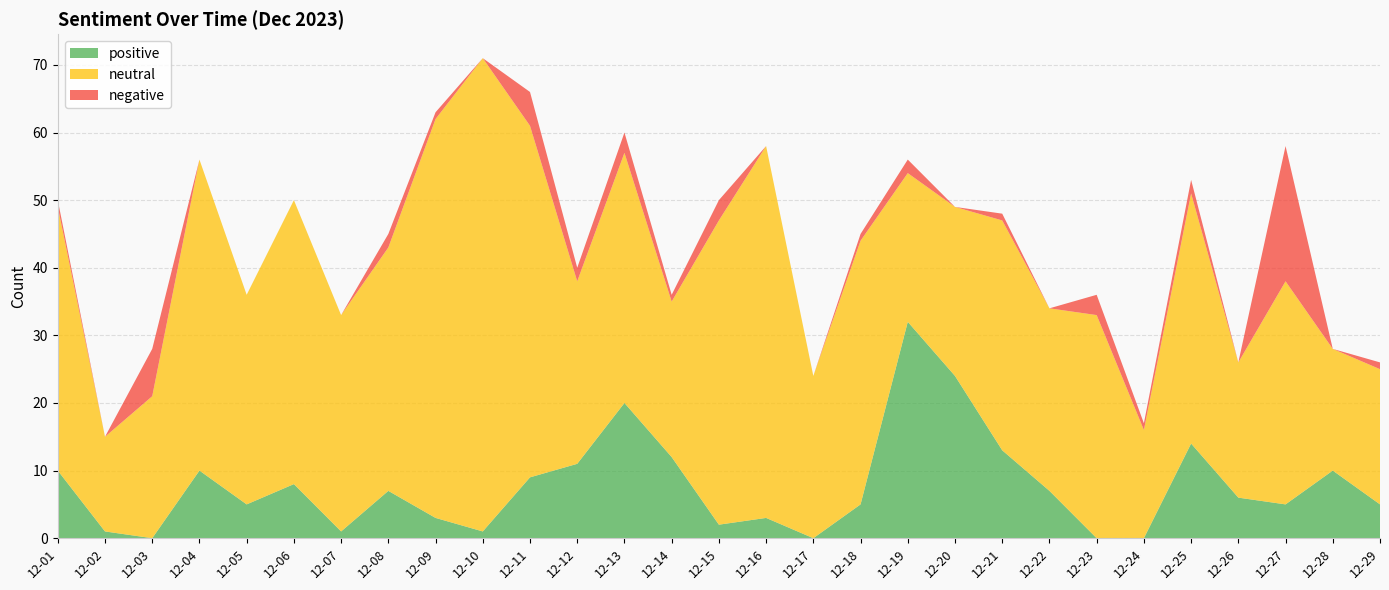

Reading left to right, what are all the values shown in this chart?

positive: 12-01=10	12-02=1	12-03=0	12-04=10	12-05=5	12-06=8	12-07=1	12-08=7	12-09=3	12-10=1	12-11=9	12-12=11	12-13=20	12-14=12	12-15=2	12-16=3	12-17=0	12-18=5	12-19=32	12-20=24	12-21=13	12-22=7	12-23=0	12-24=0	12-25=14	12-26=6	12-27=5	12-28=10	12-29=5
neutral: 12-01=39	12-02=14	12-03=21	12-04=46	12-05=31	12-06=42	12-07=32	12-08=36	12-09=59	12-10=70	12-11=52	12-12=27	12-13=37	12-14=23	12-15=45	12-16=55	12-17=24	12-18=39	12-19=22	12-20=25	12-21=34	12-22=27	12-23=33	12-24=16	12-25=37	12-26=20	12-27=33	12-28=18	12-29=20
negative: 12-01=1	12-02=0	12-03=7	12-04=0	12-05=0	12-06=0	12-07=0	12-08=2	12-09=1	12-10=0	12-11=5	12-12=2	12-13=3	12-14=1	12-15=3	12-16=0	12-17=0	12-18=1	12-19=2	12-20=0	12-21=1	12-22=0	12-23=3	12-24=1	12-25=2	12-26=0	12-27=20	12-28=0	12-29=1